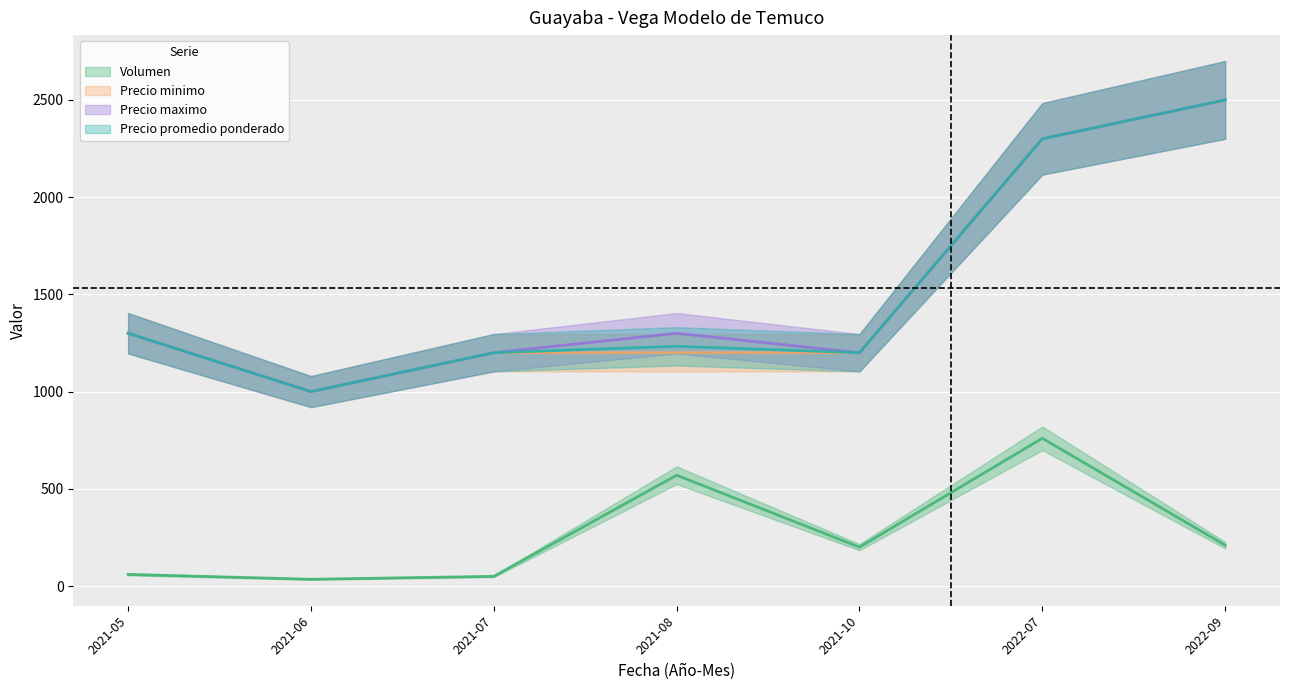

What position from the left is 2022-07?

6